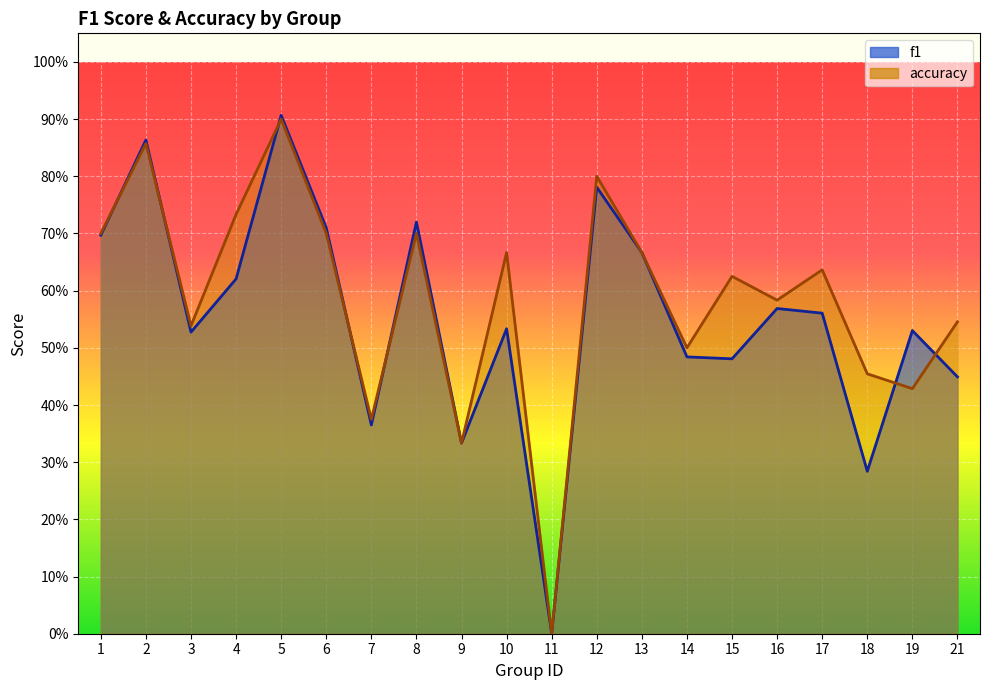

The value of f1 at 6 is 0.7. True or false?

True